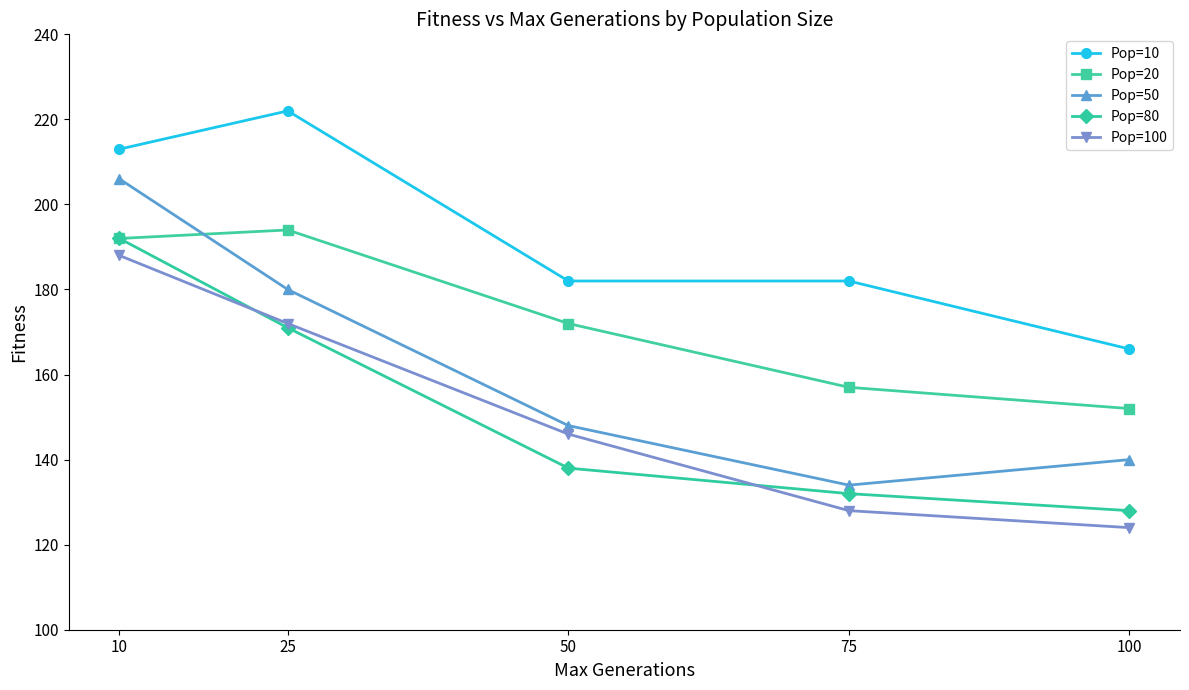

Count the number of data series in this chart.

5